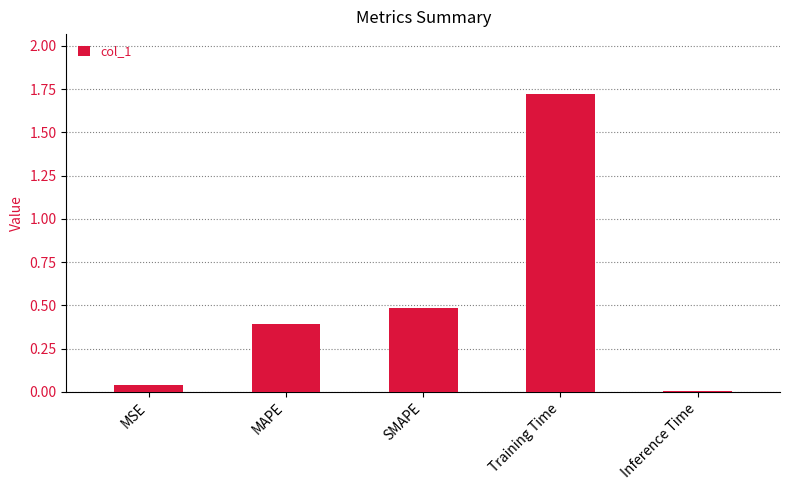

How many bars are there in total?

5